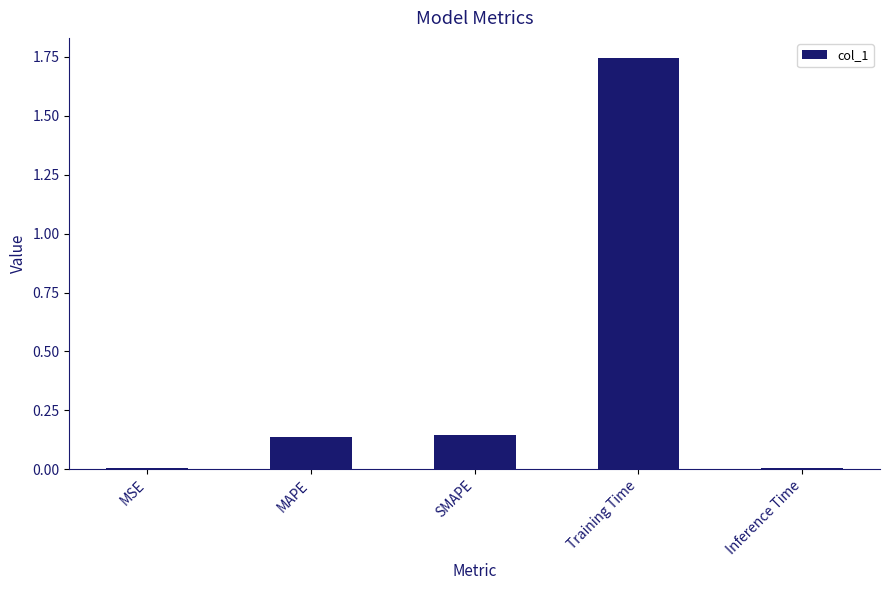

Which category has the highest value across all series?

Training Time